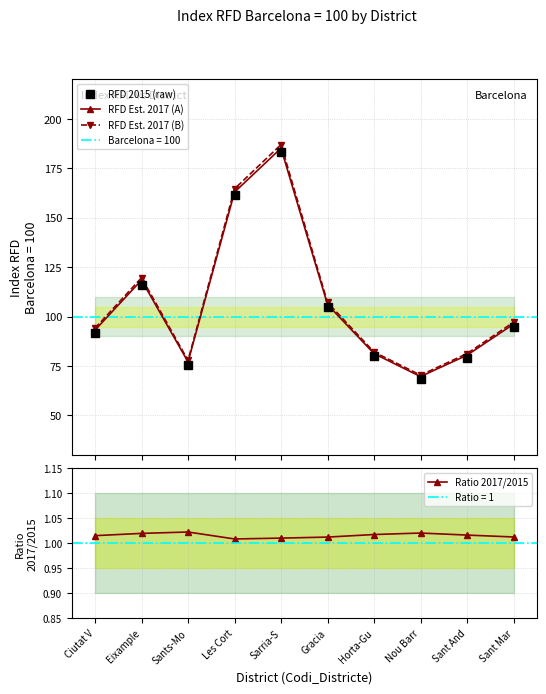

At which category does RFD 2015 (raw) reach its first local peak?

Eixample